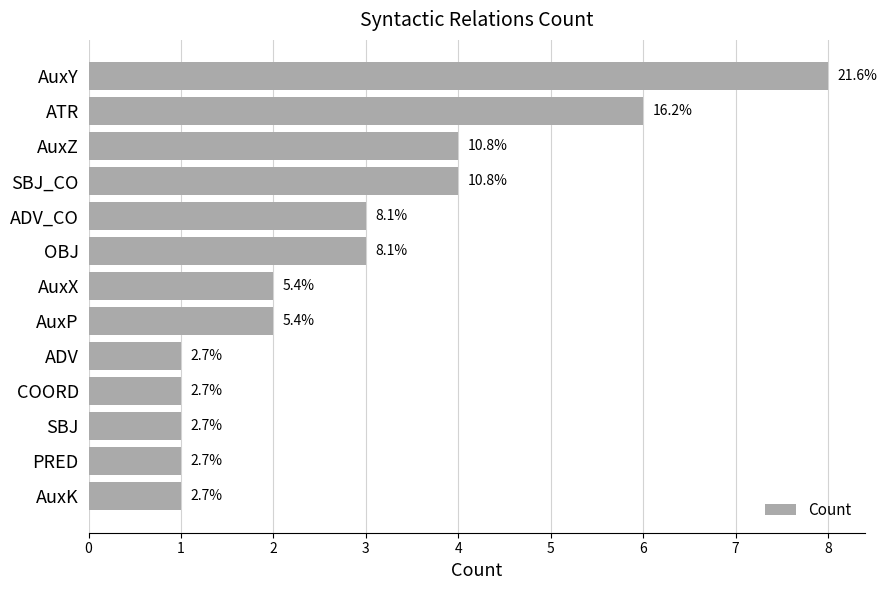

How many bars are there in total?

13